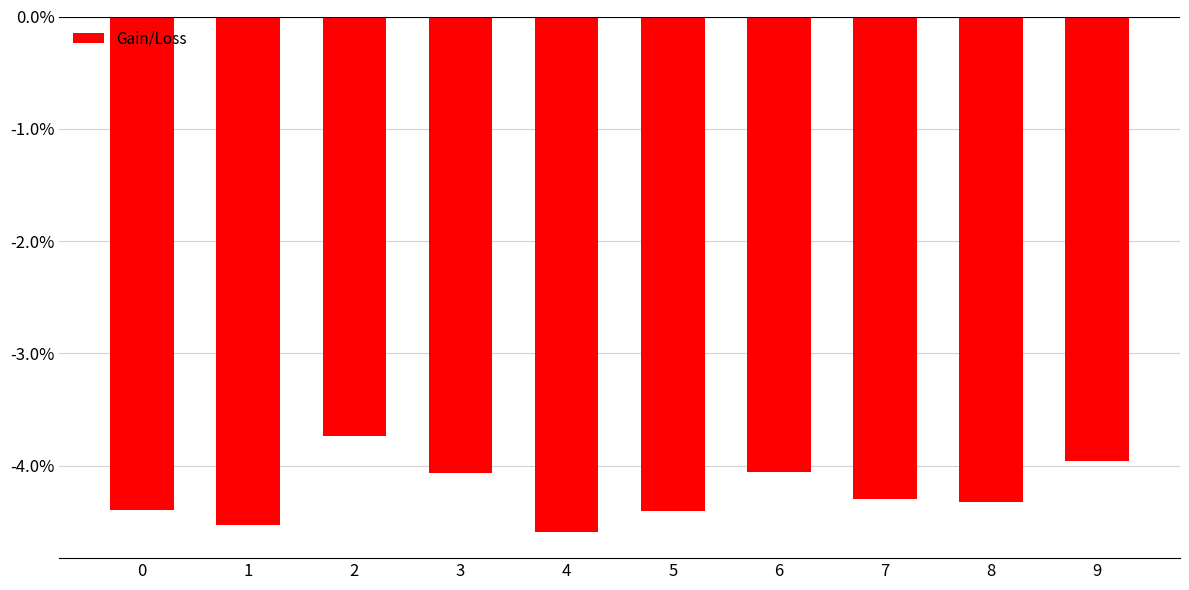

Does the chart contain stacked bars?

No